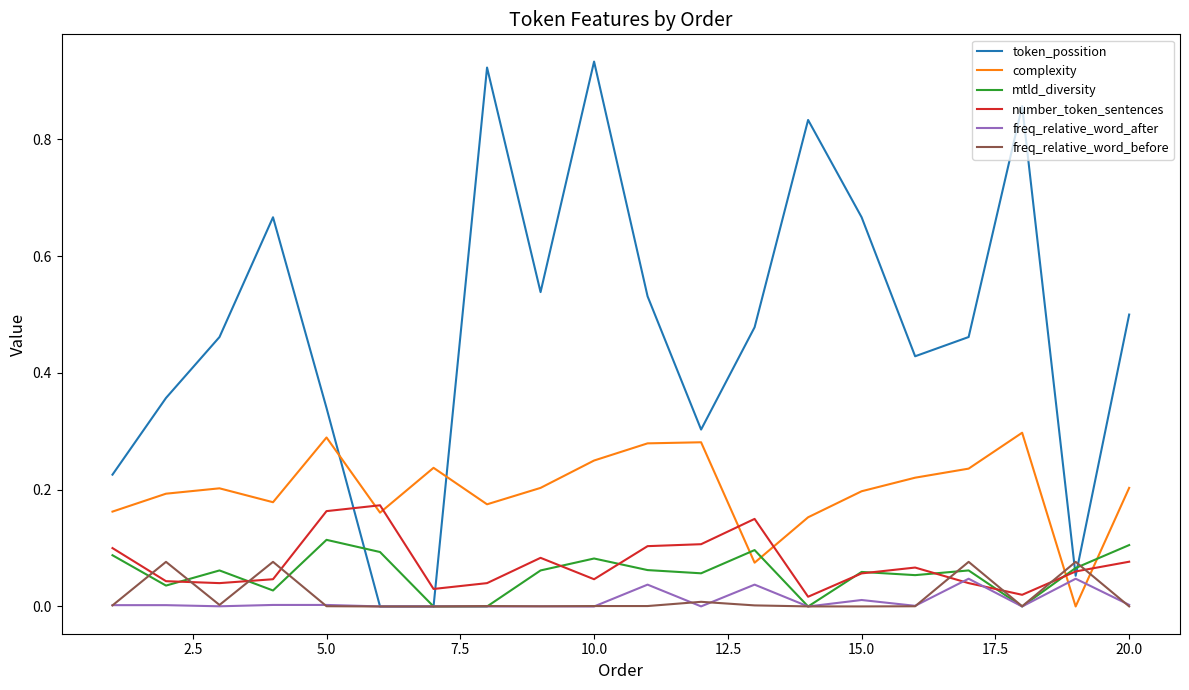

Which series has the widest spread of values?

token_possition